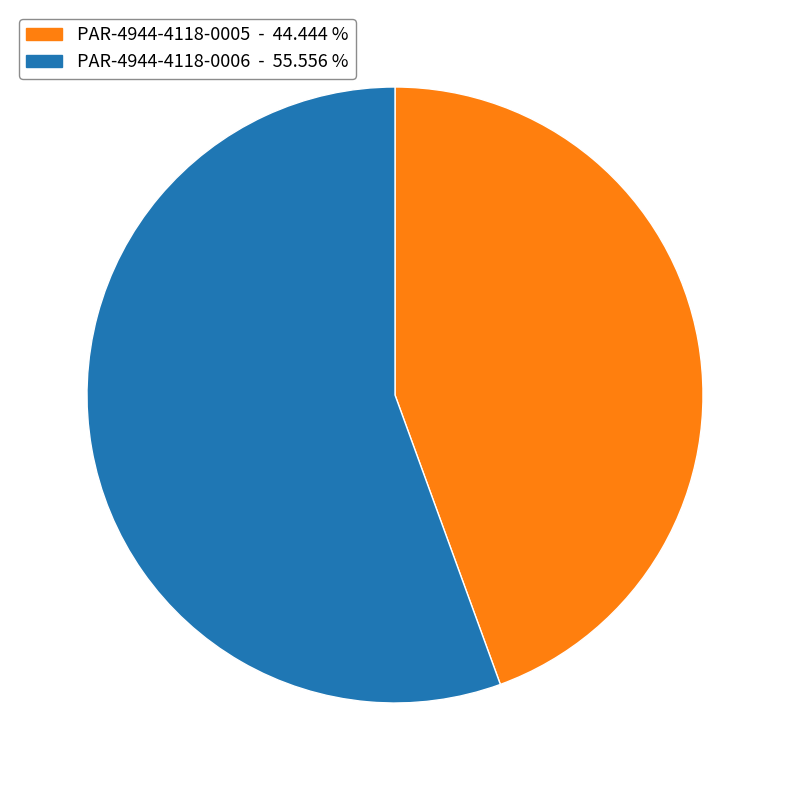

Which slice is the smallest?

PAR-4944-4118-0005